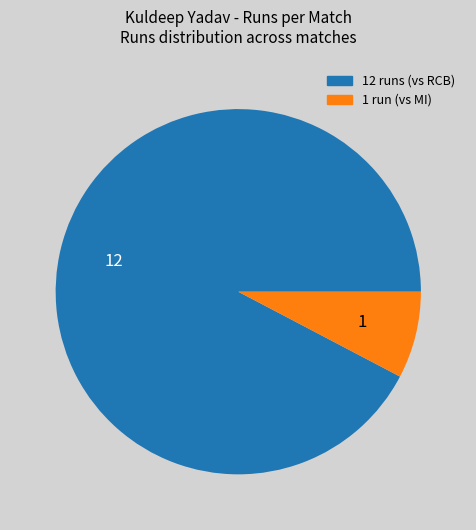

Is there any slice that represents more than half of the pie?

Yes